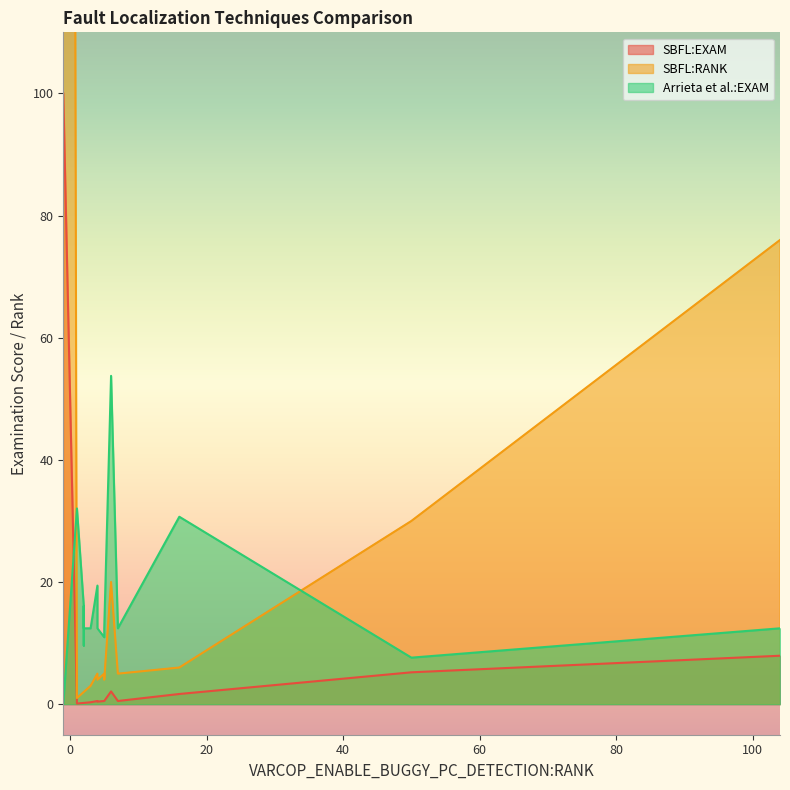

True or false: SBFL:EXAM and SBFL:RANK intersect in this chart.

False